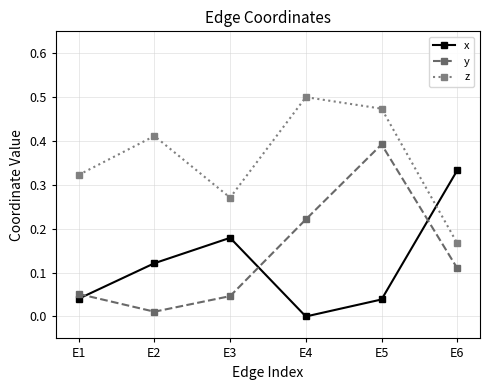

What is the sum of all x values?

0.7